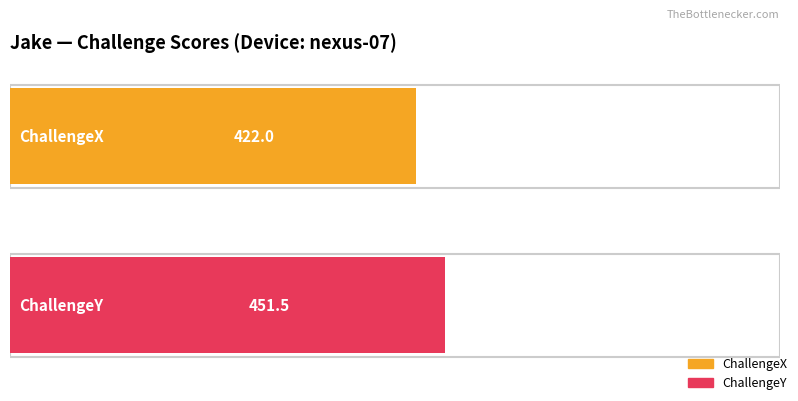

How many categories are shown in the chart?

2